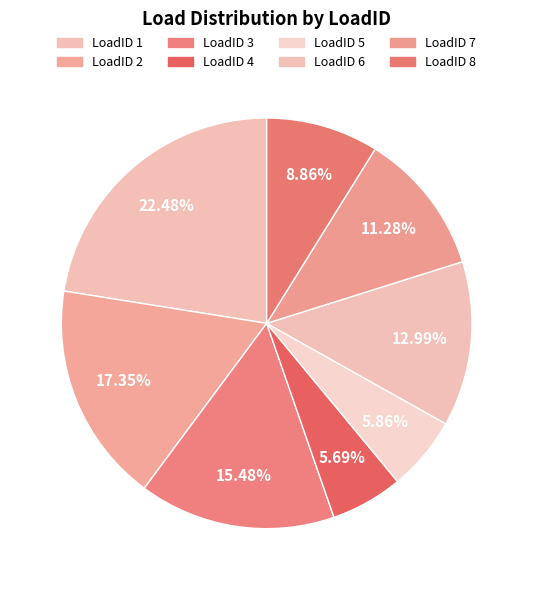

How many slices are in this pie chart?

8